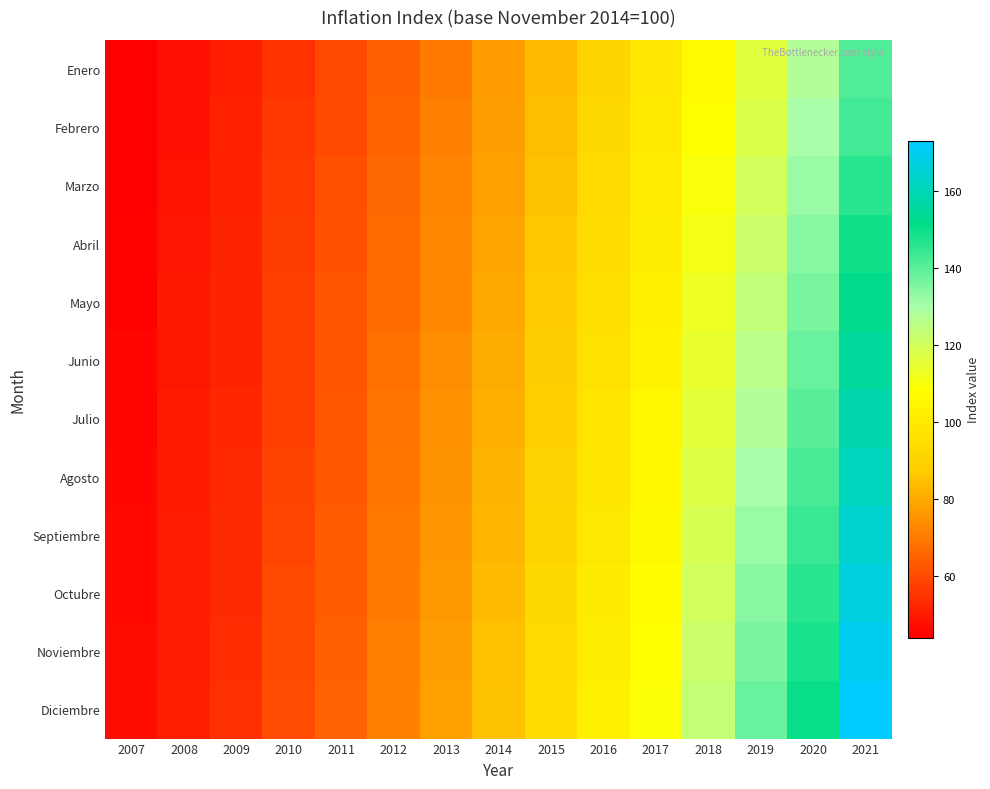

Between 2014 and 2008, which is larger?

2014